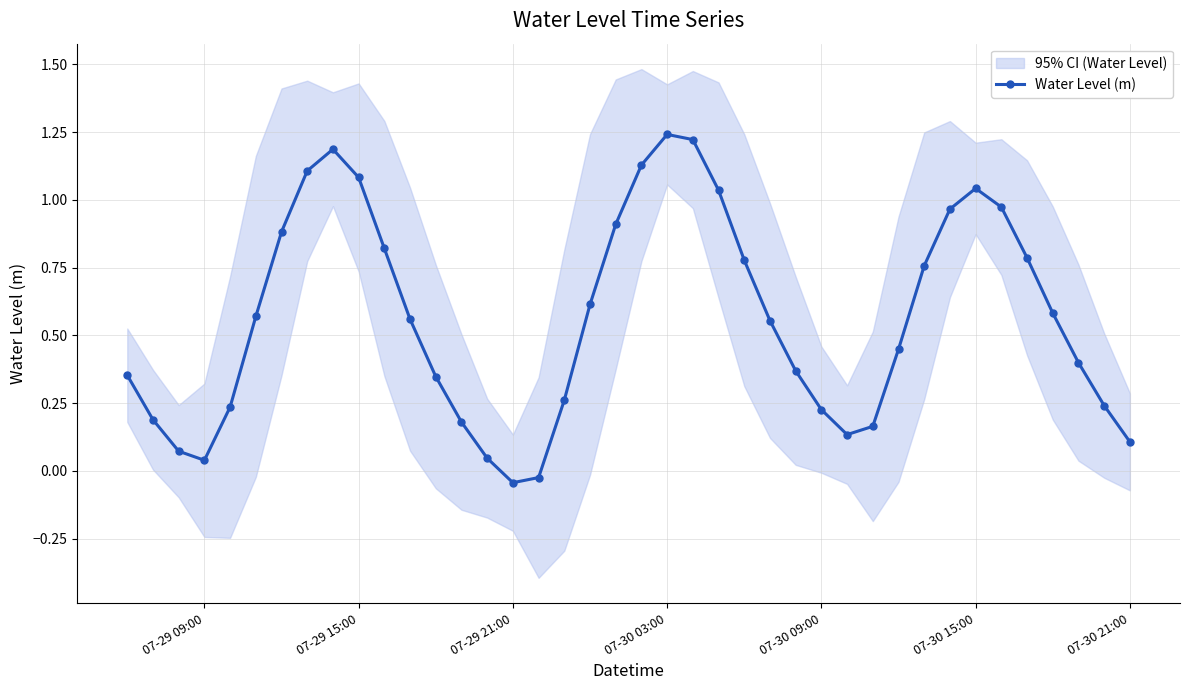

How many categories are shown in the chart?

40